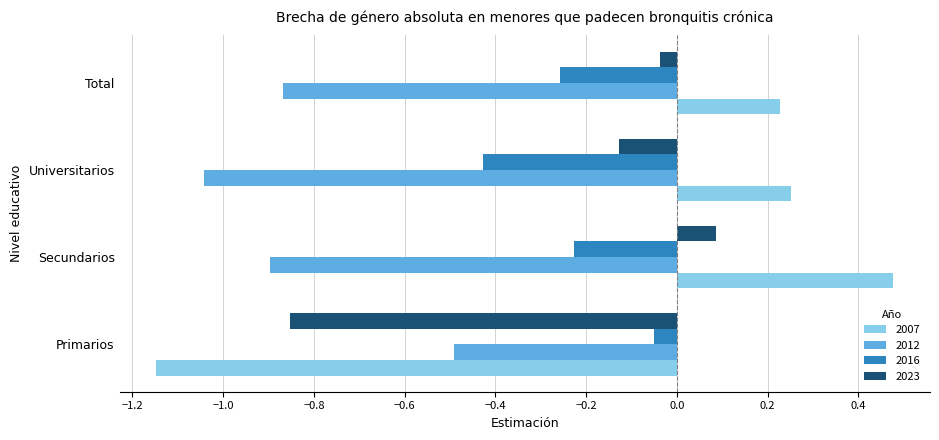

List the labels in order of 2016 value, smallest first.

Universitarios, Total, Secundarios, Primarios